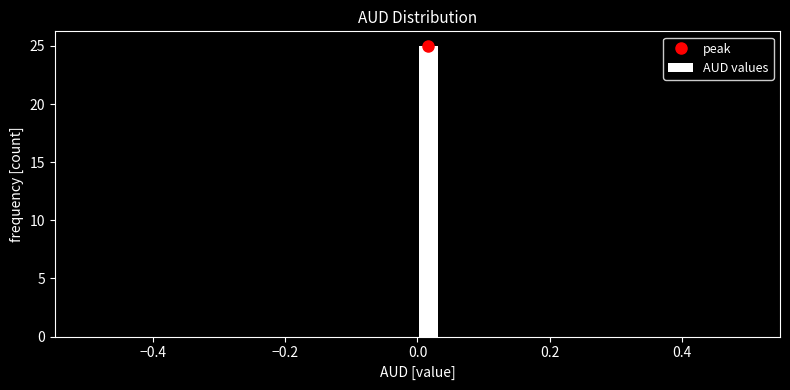

Read against the x-axis, roughly where is the centre of the tallest bar?

0.02